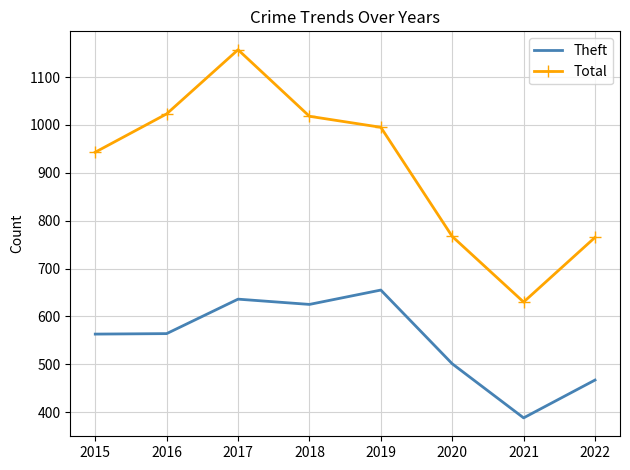

What is the greatest value displayed?

1157